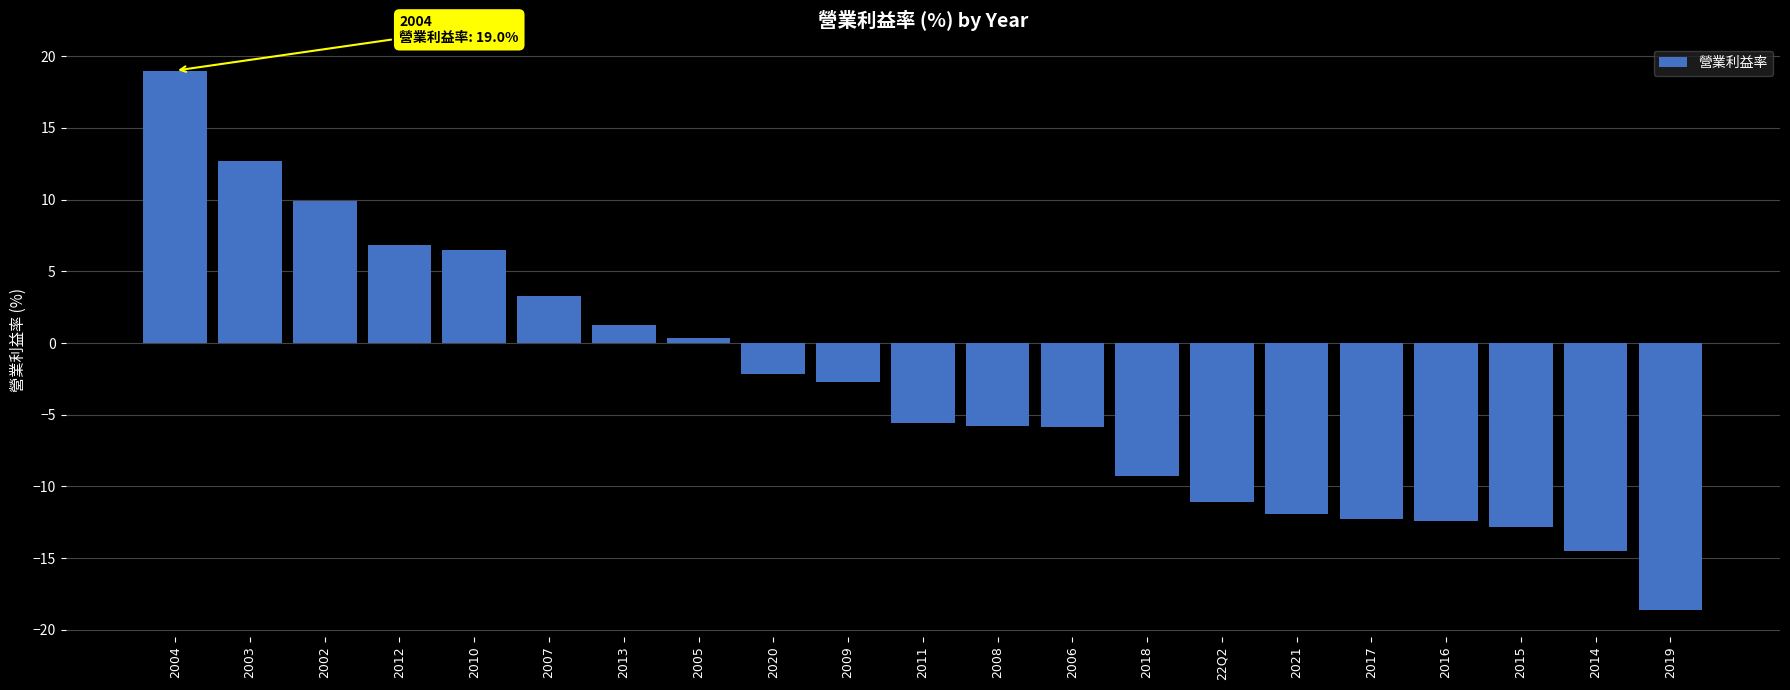

The chart shows a value of 0.3 at 2005. True or false?

True